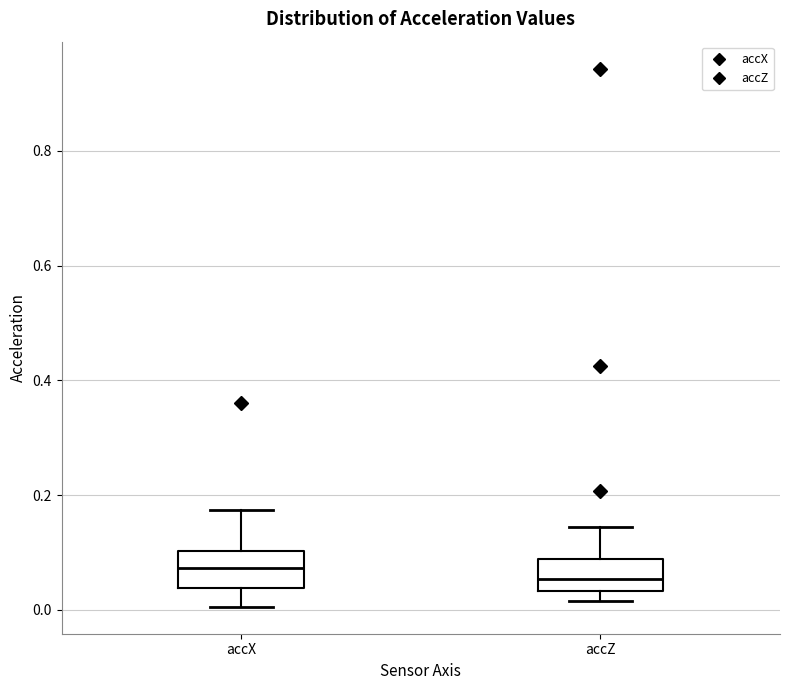

Where is the upper edge of the box for accZ on the y-axis? The values are not printed on the chart, so give them approximately, as read against the axis.

0.08